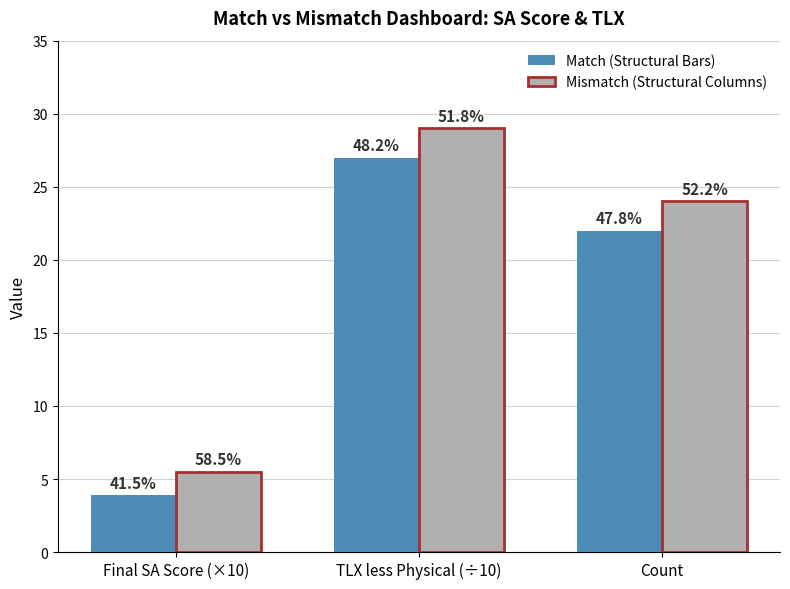

What is the label of the 2nd bar from the right?

TLX less Physical (÷10)